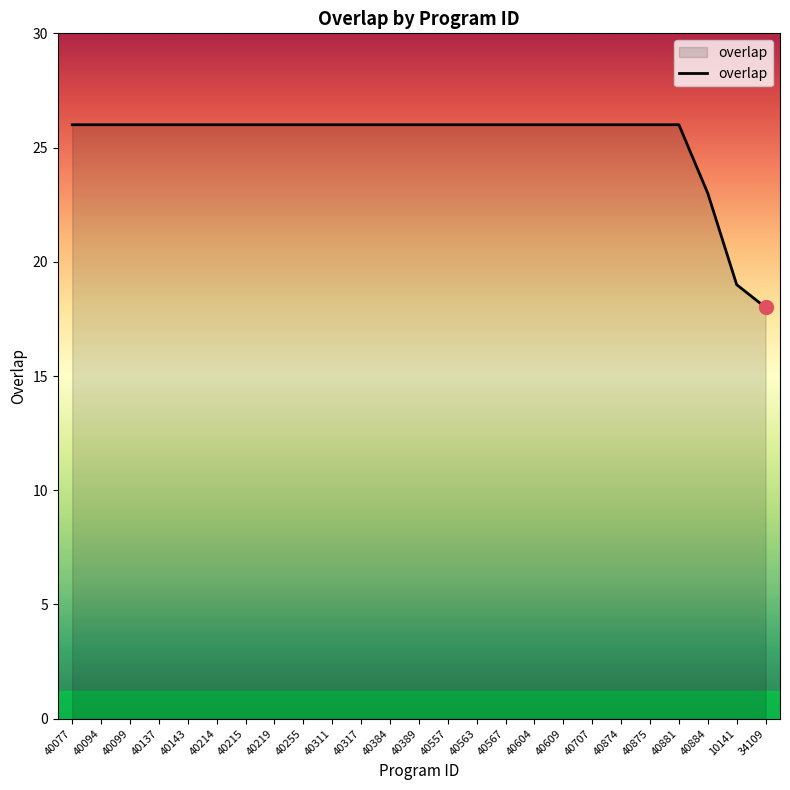

The chart shows a value of 43 at 40317. True or false?

False